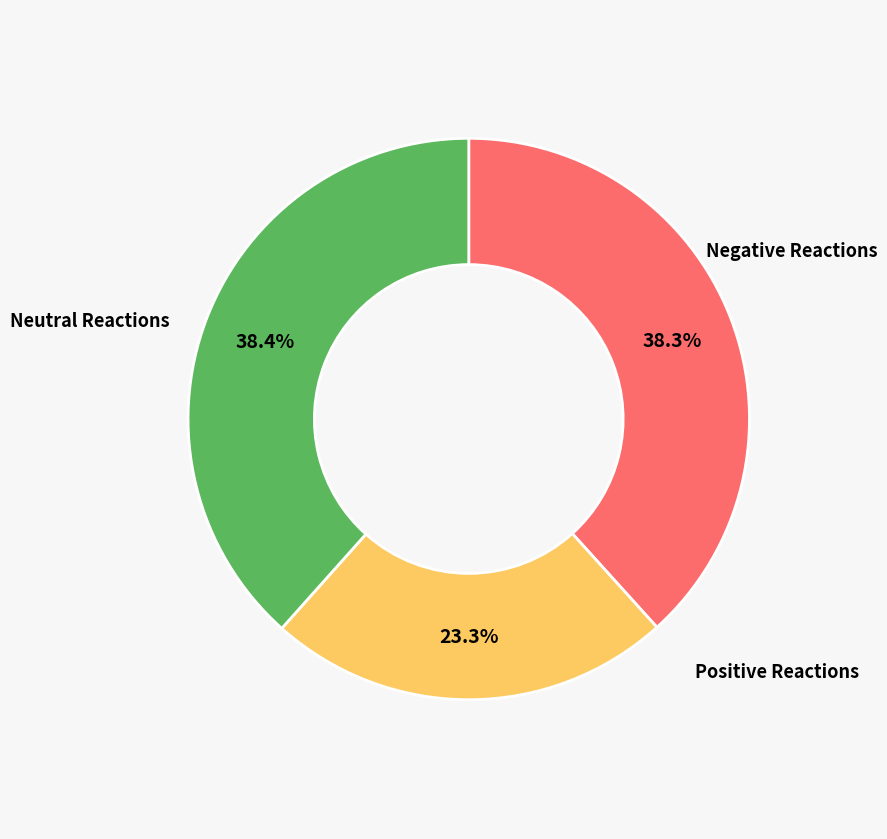

Count the number of slices in the pie.

3